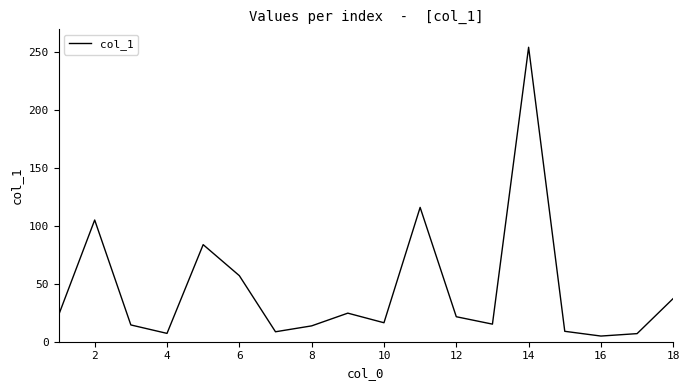

True or false: the data has more than 1 interior local peaks.

True